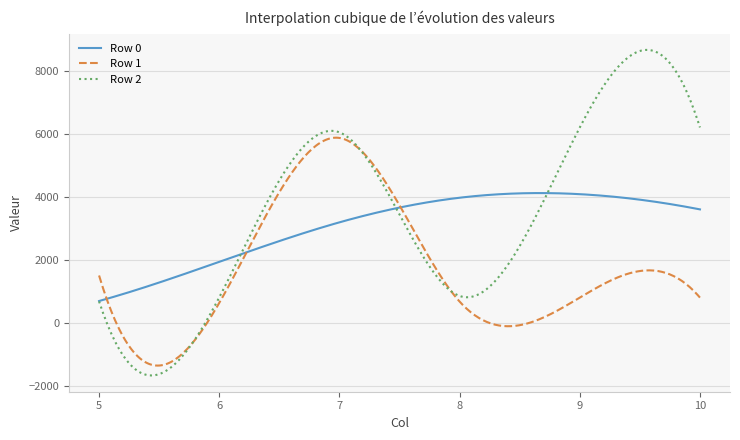

List the series in order of their overall mean, highest first.

Row 2, Row 0, Row 1